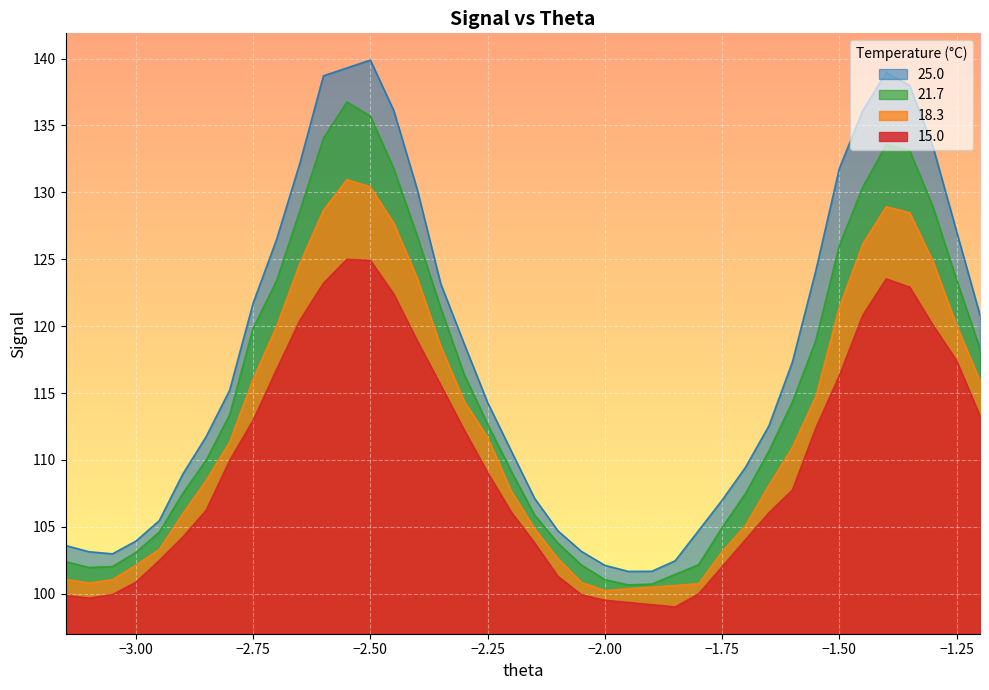

What is the label of the 31st point from the left?

-1.65